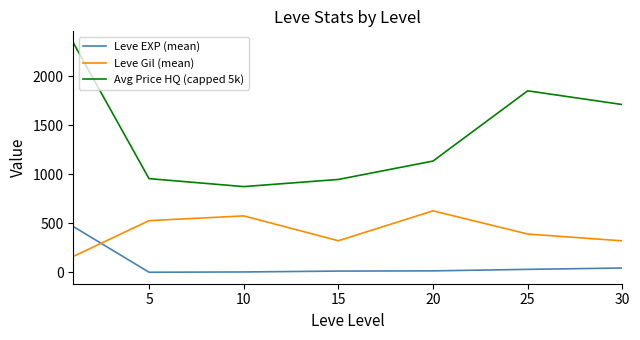

True or false: Avg Price HQ (capped 5k) and Leve Gil (mean) intersect in this chart.

False